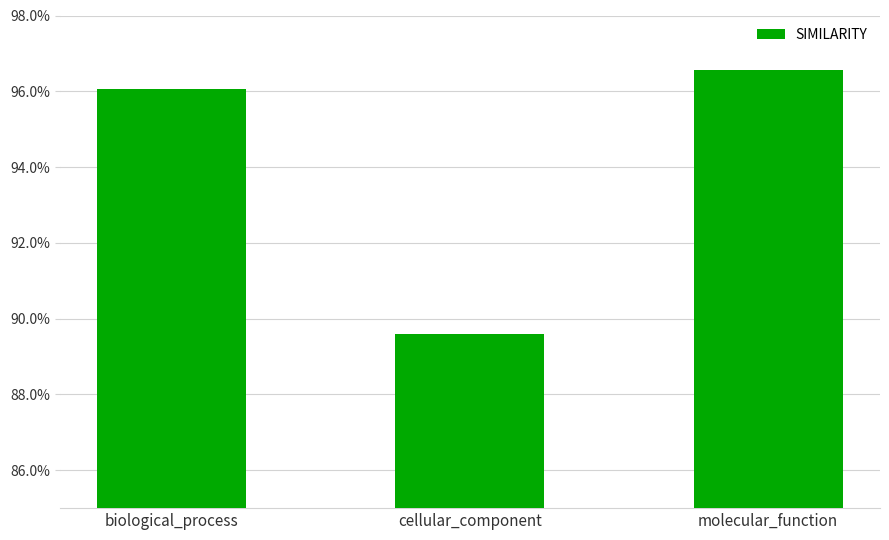

At which label is the value closest to 0?

cellular_component